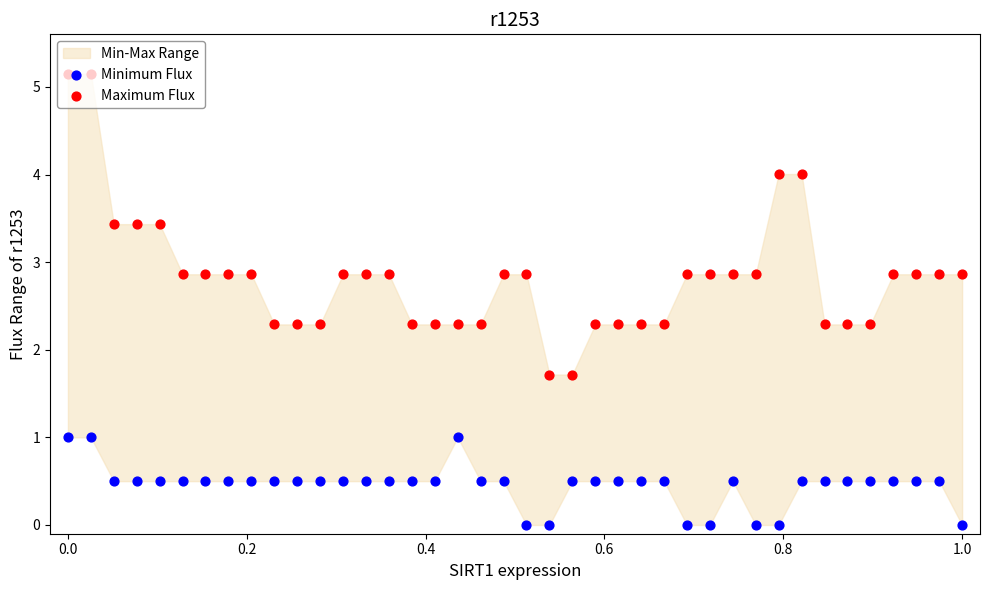

Is the value of Maximum Flux at 33 greater than the value of Minimum Flux at 18?

Yes